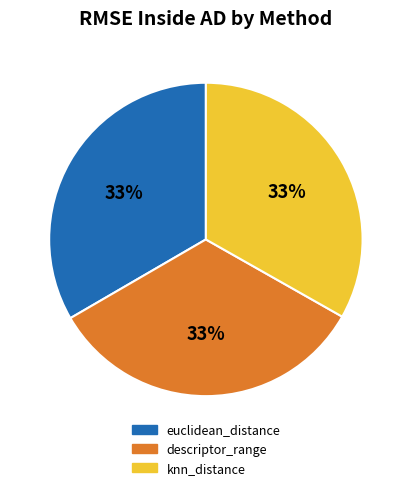

To the nearest percent, what portion does descriptor_range represent?

33%